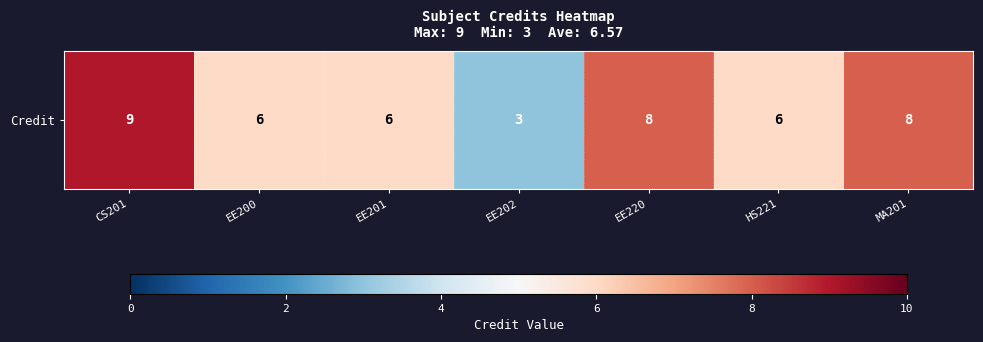

Reading right to left, transcribe all the data shown in this chart.

MA201=8	HS221=6	EE220=8	EE202=3	EE201=6	EE200=6	CS201=9